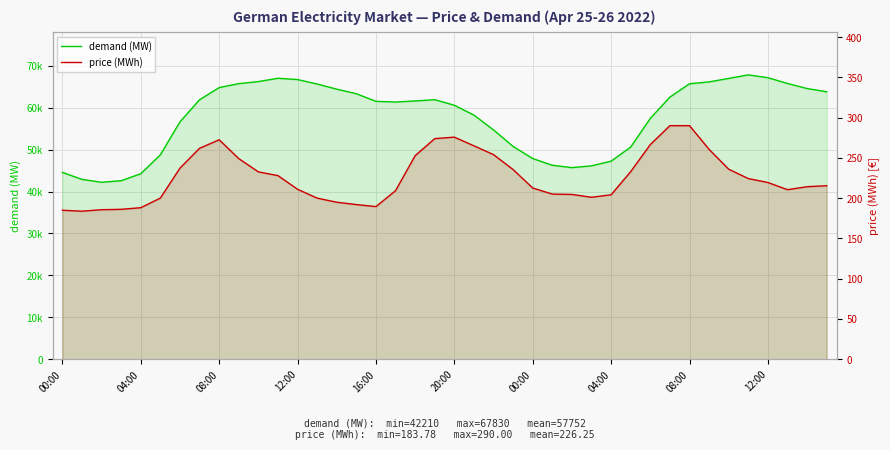

What is the label of the 6th point from the left?

20:00